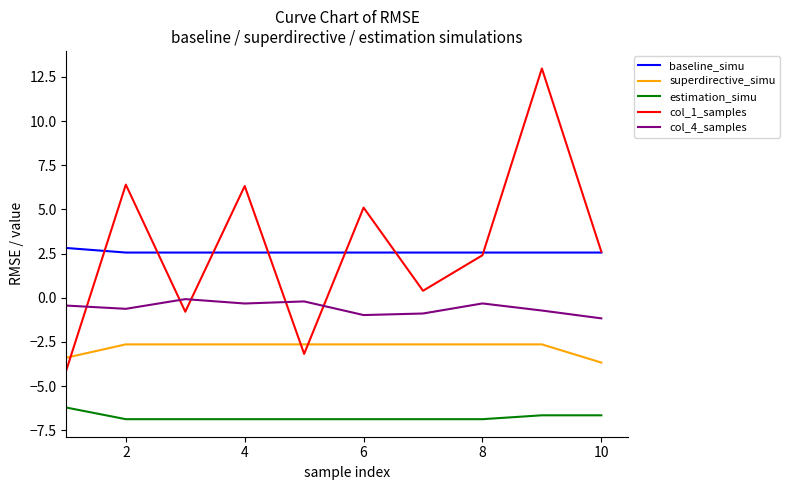

True or false: baseline_simu and estimation_simu intersect in this chart.

False